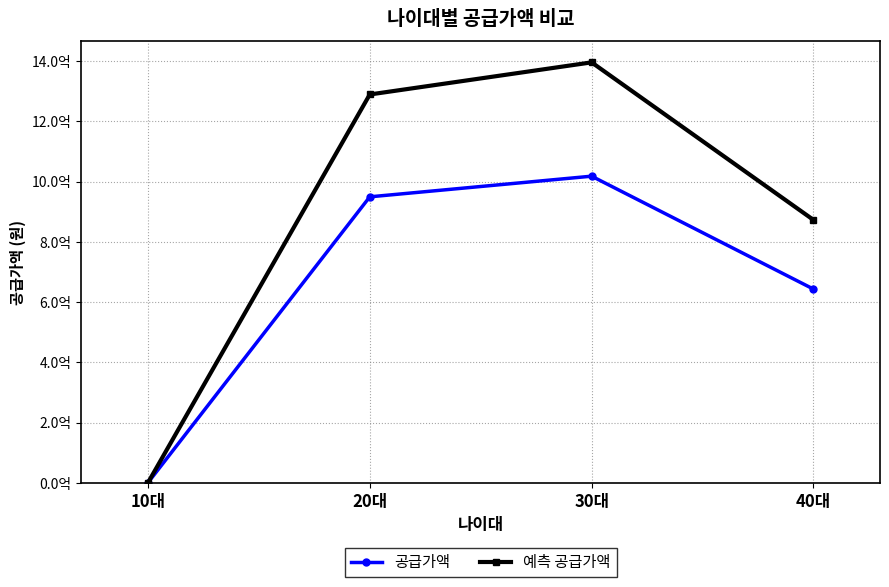

What is the label of the 3rd point from the left?

30대